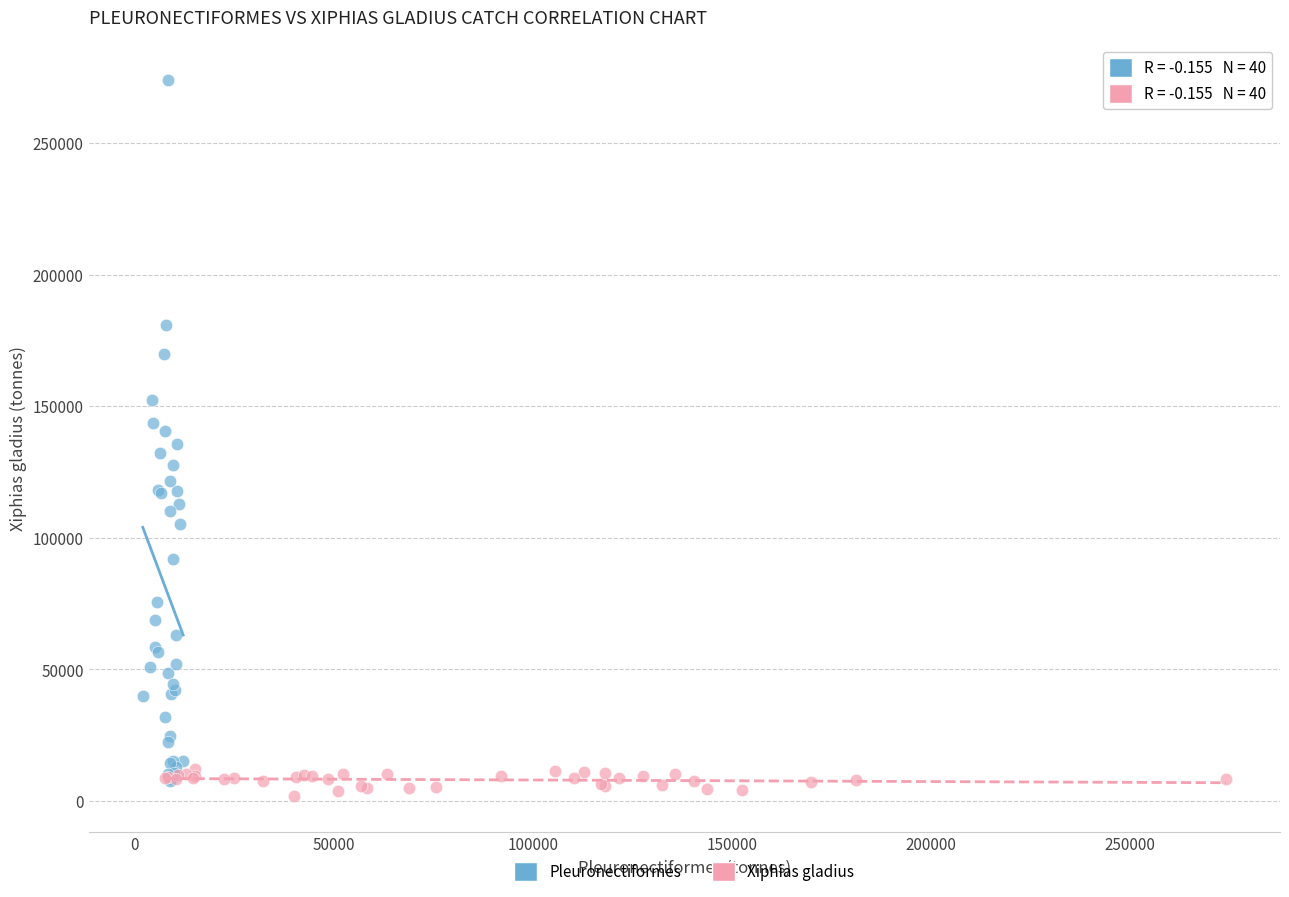

Which series has the widest spread of Y values?

Pleuronectiformes